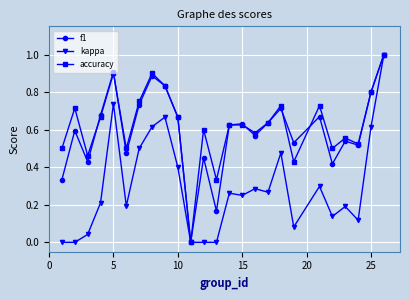

What are all the series names shown in the legend?

f1, kappa, accuracy